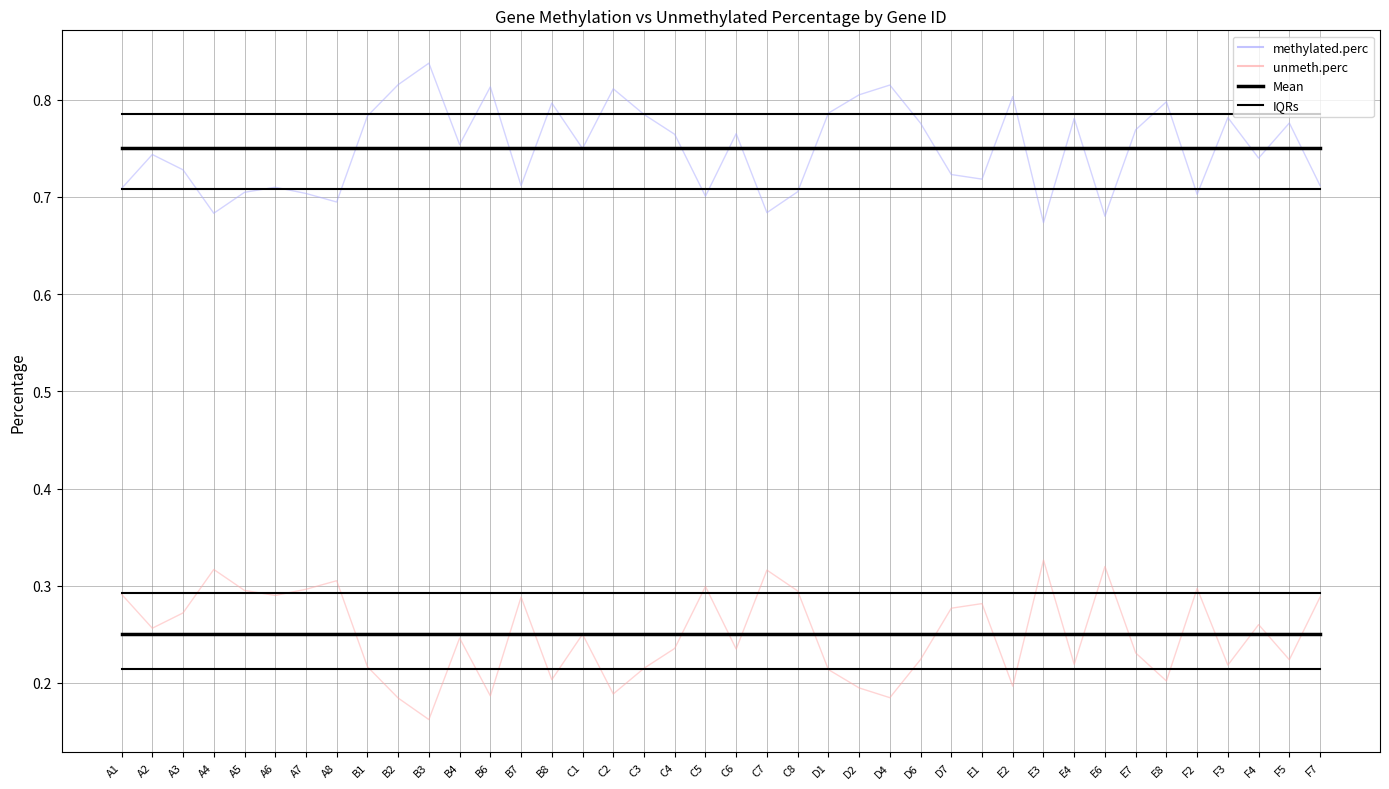

What is the label of the 3rd point from the left?

A3